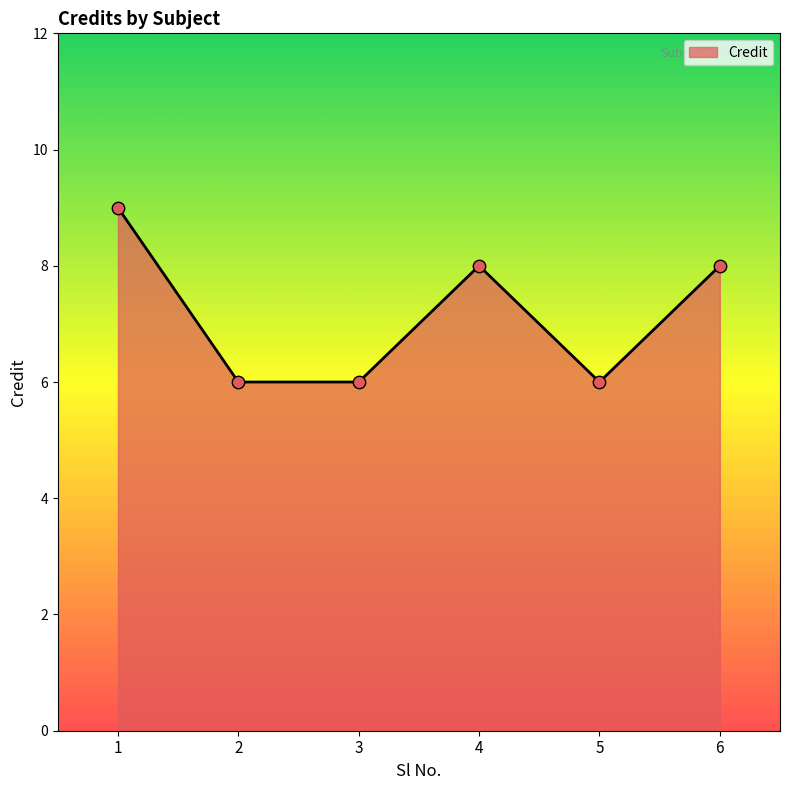

Approximately how many times larger is the value at 1 compared to 2?

1.5